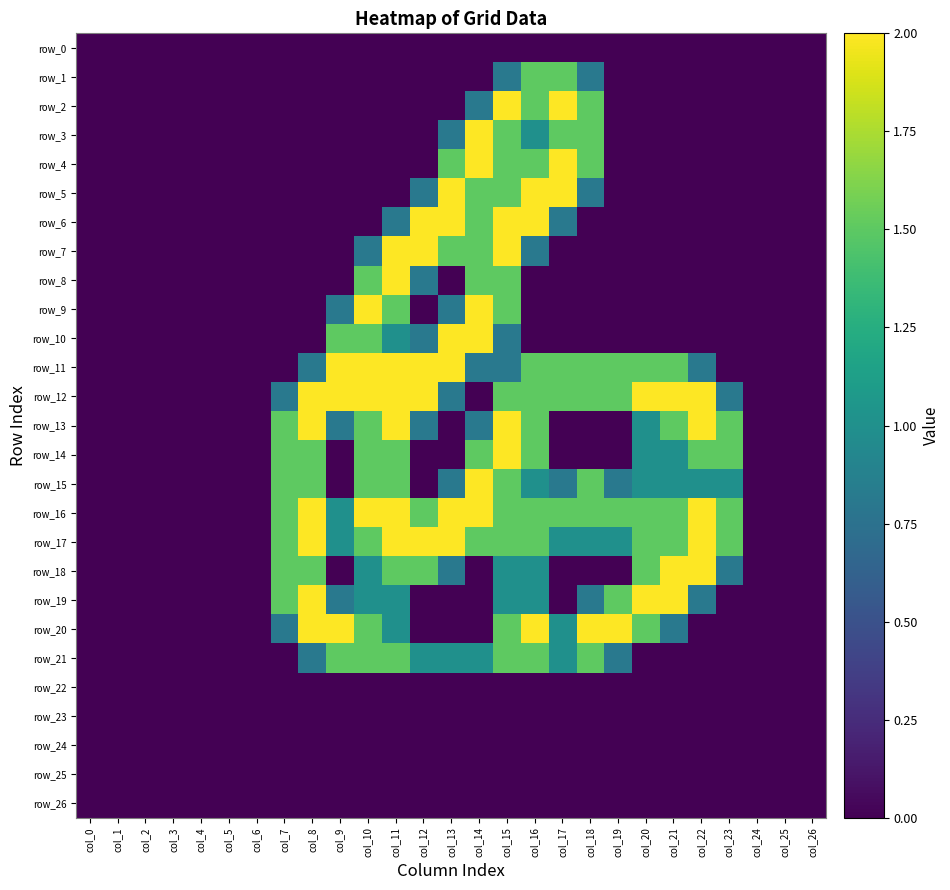

Between col_0 and col_5, which series saw the biggest shift?

row_0